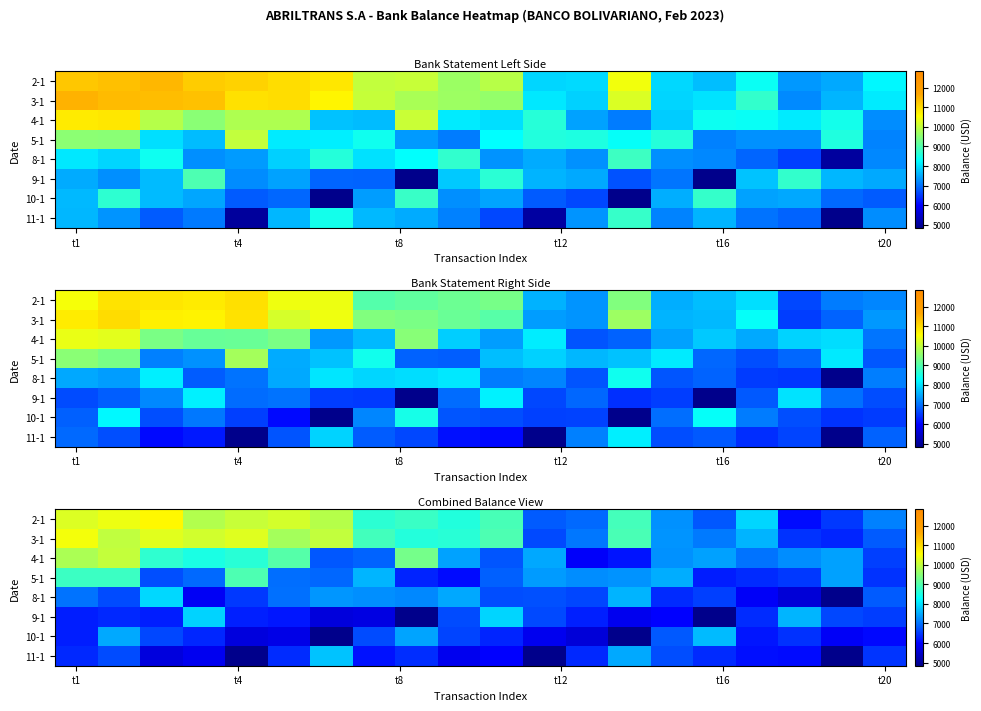

Reading left to right, extract all data points from this chart.

row_0: 10238.2	10388.7	10625.3	9866.8	10046.9	10165.6	9897.9	8661.0	8791.5	8565.0	8915.9	6802.5	6919.5	8886.6	7286.9	6768.0	7914.4	6079.4	6494.4	7142.3
row_1: 10452.1	9990.9	10283.1	10147.0	10264.8	9745.6	10010.7	8864.2	8577.2	8625.4	8964.5	6647.1	7044.1	8920.4	7321.9	7087.5	7599.6	6449.7	6314.2	6798.4
row_2: 9802.0	10018.9	8684.5	8499.0	8621.8	9031.3	6769.9	6873.2	9324.2	7449.2	6747.3	7482.3	5934.3	6168.1	7281.9	7426.4	7014.5	7248.8	7429.0	6555.0
row_3: 8804.8	8804.6	6687.2	6919.1	8955.2	6974.8	6912.1	7612.3	6295.0	6087.1	6851.7	7377.6	7253.3	7295.0	7538.5	6242.8	6362.9	6492.4	7430.4	6434.7
row_4: 7020.1	6663.5	7933.5	5899.6	6481.2	6986.0	7334.0	7262.8	7208.0	7484.2	6675.4	6709.4	6609.7	7593.0	6356.0	6555.9	5918.8	5599.3	4840.6	6793.5
row_5: 6256.5	6348.0	6261.9	7874.7	6266.2	6188.9	5639.4	5707.3	4840.6	6661.6	7892.8	6648.0	6271.8	5826.0	5984.7	4840.6	6372.9	7614.1	6635.7	6529.1
row_6: 6258.1	7504.3	6625.5	6338.2	5664.3	5748.7	4840.6	6665.5	7460.4	6605.4	6318.4	5827.7	5618.6	4840.6	6779.9	7665.2	6184.0	6421.8	5914.0	6050.0
row_7: 6349.7	6665.4	5659.0	5850.5	4840.6	6379.6	7743.0	6140.4	6387.6	5826.0	5982.0	4840.6	6342.6	7503.9	6681.8	6362.3	6116.8	6078.2	4840.6	6458.3